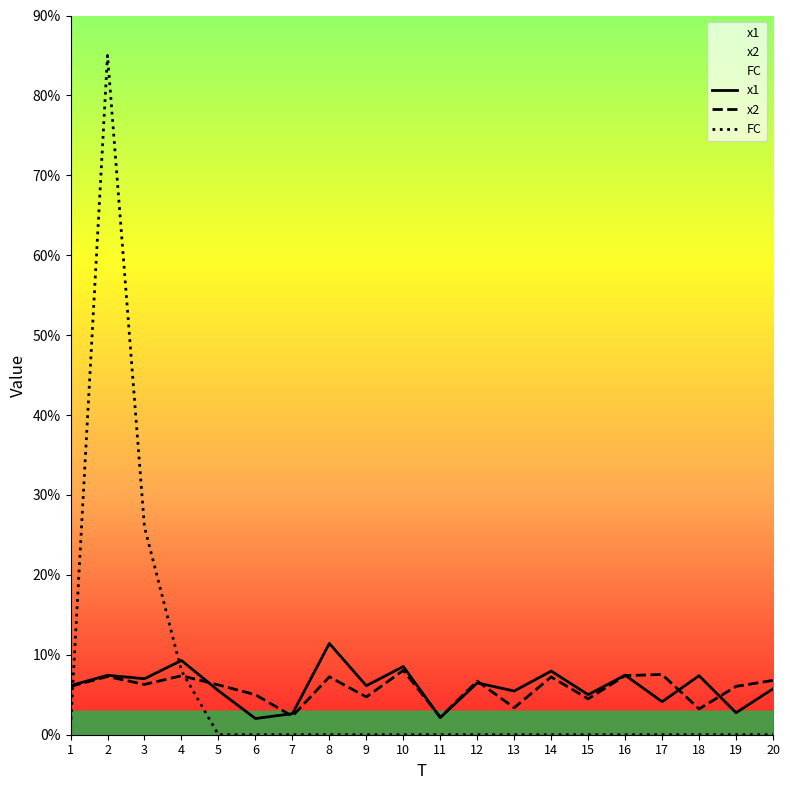

How many data points in FC are above 0?

4